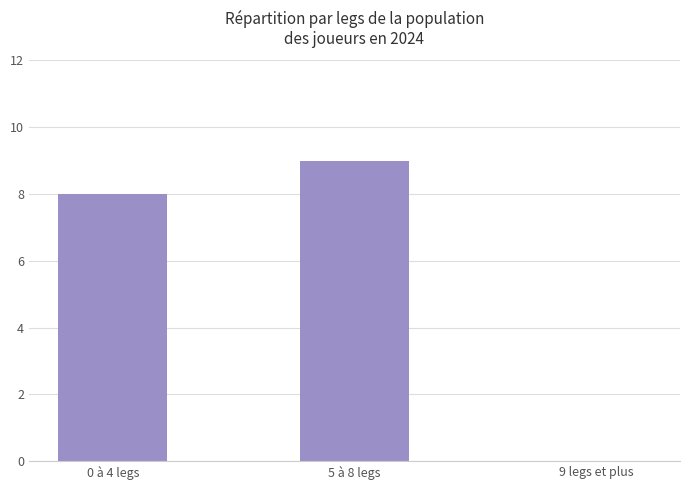

What is the sum of all values?

17